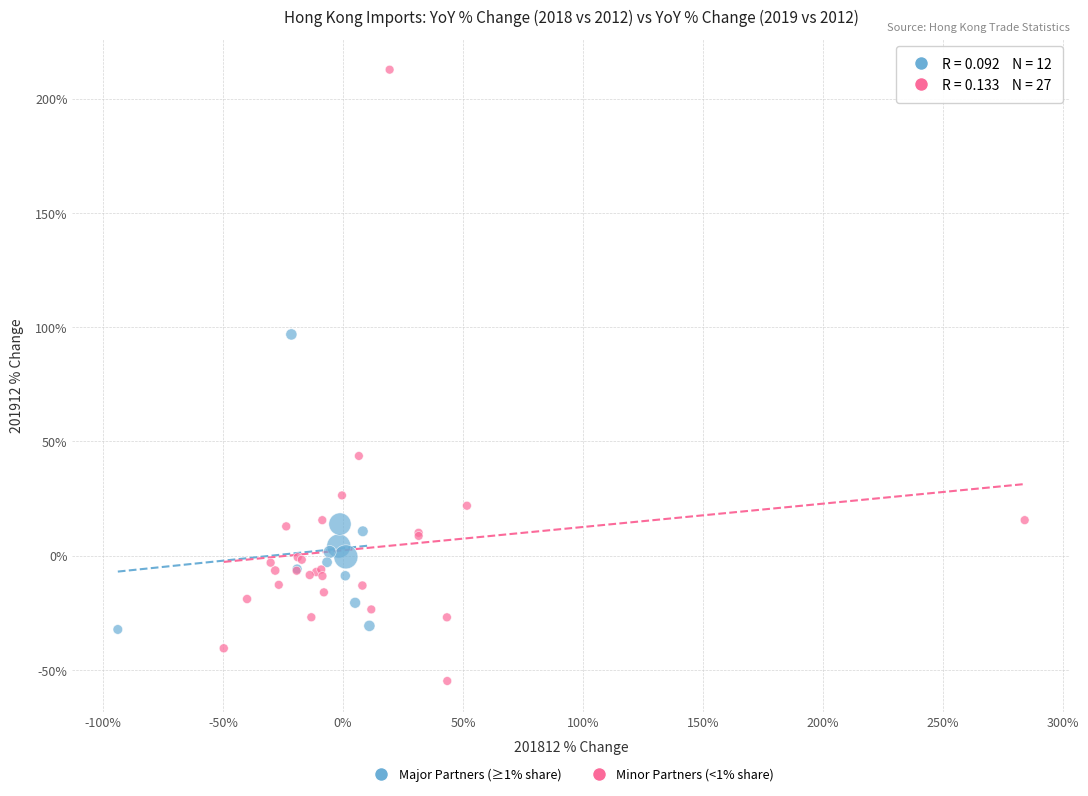

What are all the series names shown in the legend?

Major Partners (≥1% share), Minor Partners (<1% share)